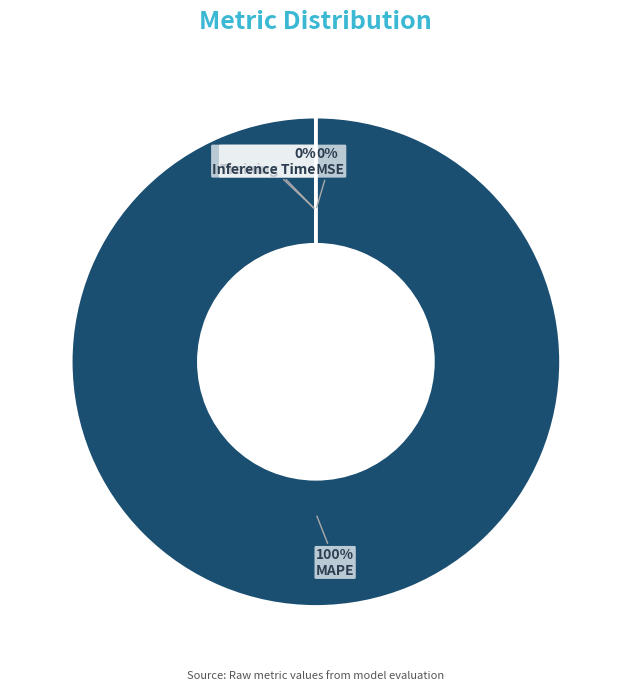

What percentage is the MAPE slice, to the nearest percent?

100%